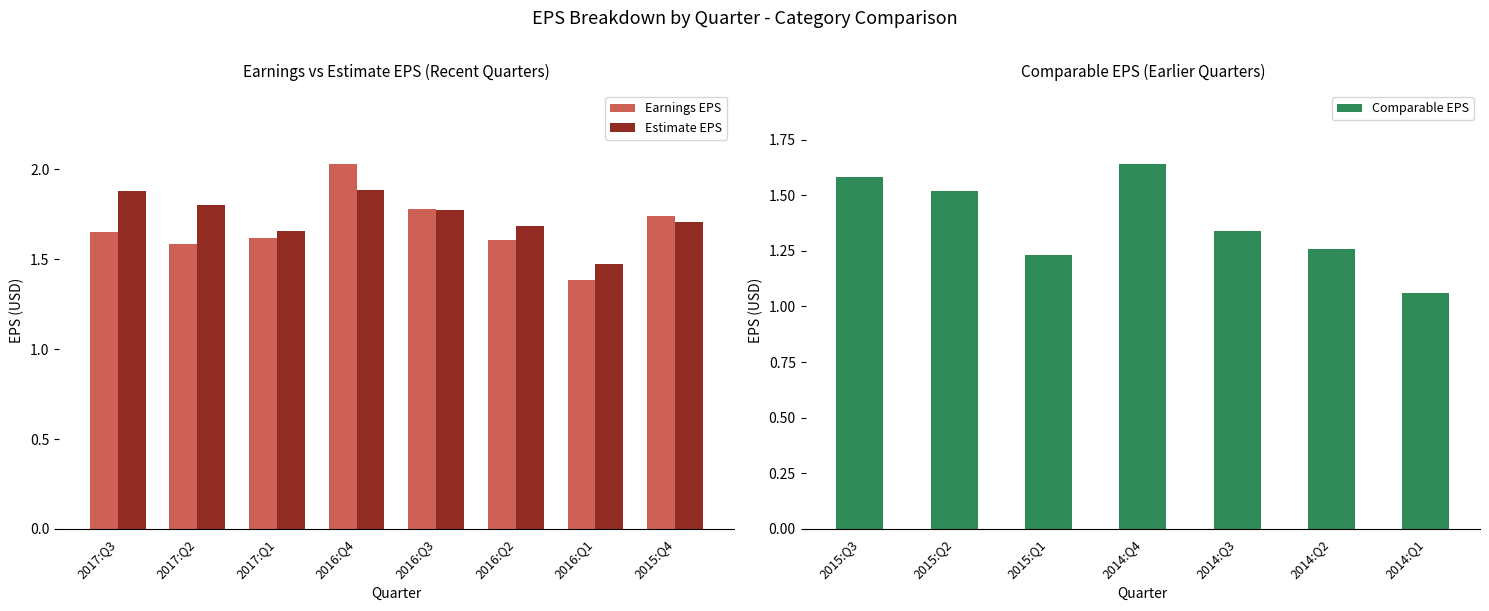

What value does the Comparable EPS series have at 2014:Q2?

1.3